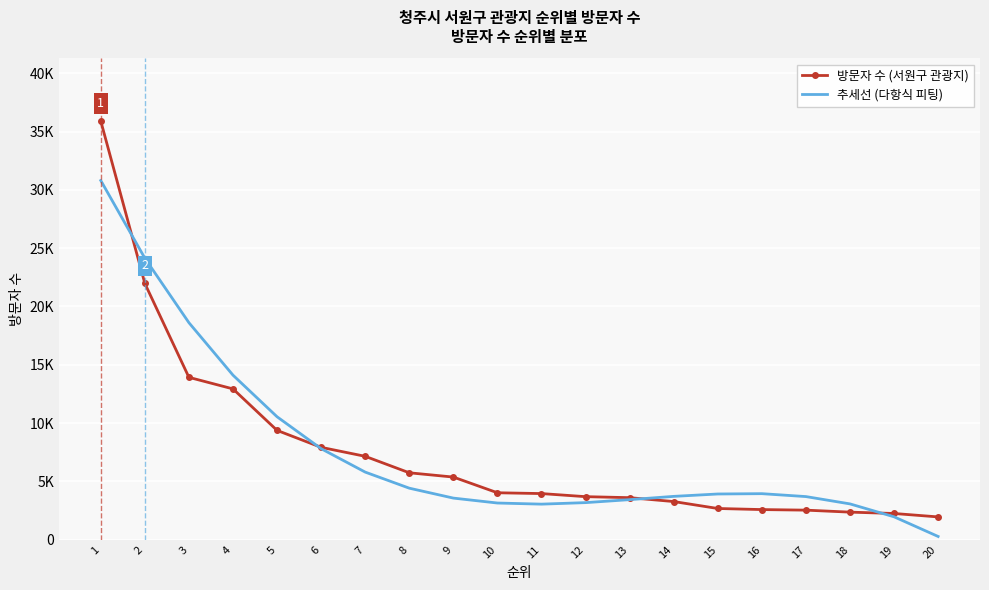

Which series has the largest range (max minus min)?

방문자 수 (서원구 관광지)